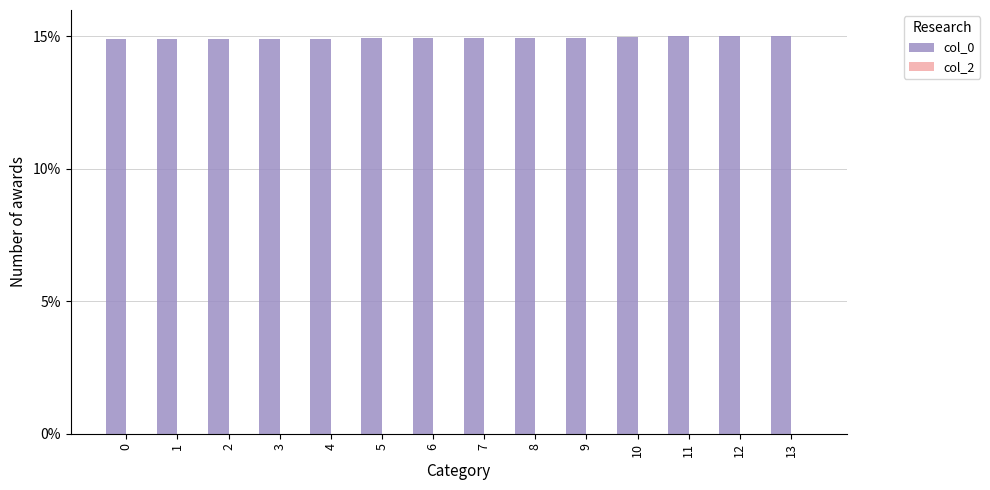

Reading left to right, what are all the values shown in this chart?

0=14.9	1=14.9	2=14.9	3=14.9	4=14.9	5=14.9	6=14.9	7=14.9	8=14.9	9=14.9	10=15.0	11=15.0	12=15.0	13=15.0